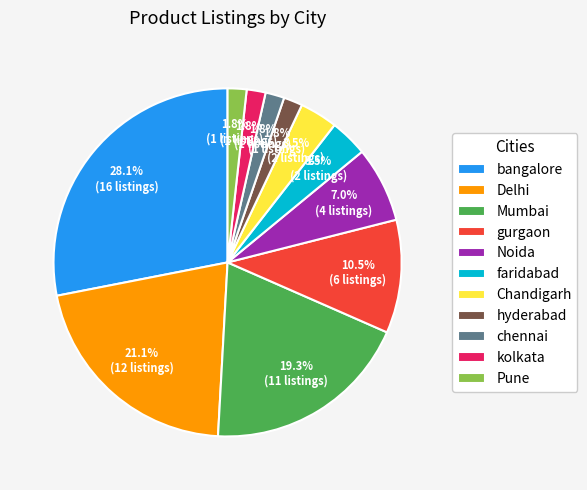

To the nearest percent, what percentage of the pie is bangalore?

28%